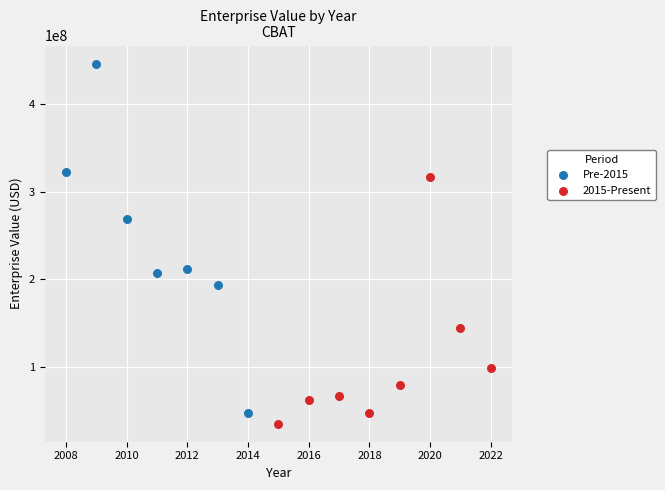

Which series reaches the maximum Y coordinate?

Pre-2015